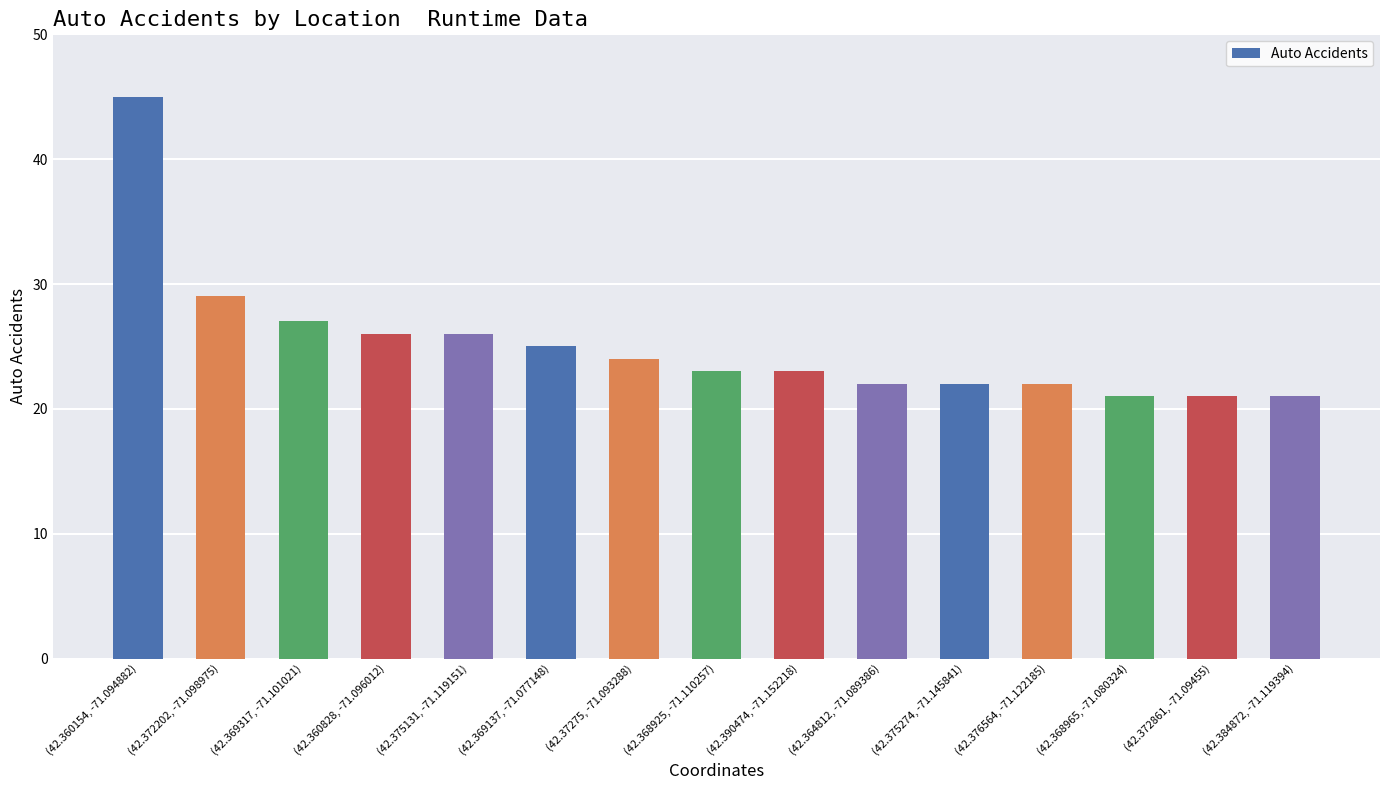

What is the average value?

25